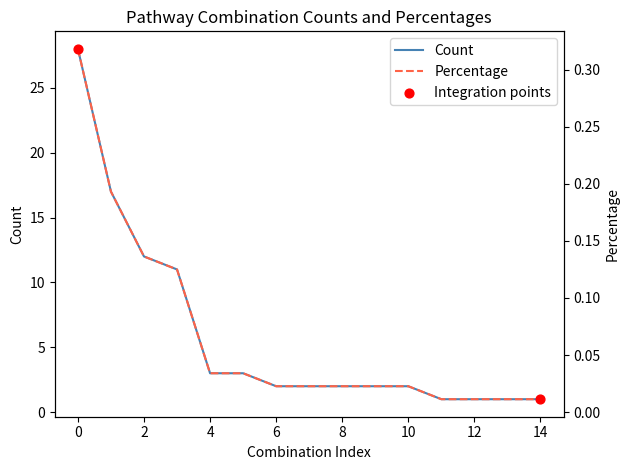

What is the total value across all series at 12?

1.0